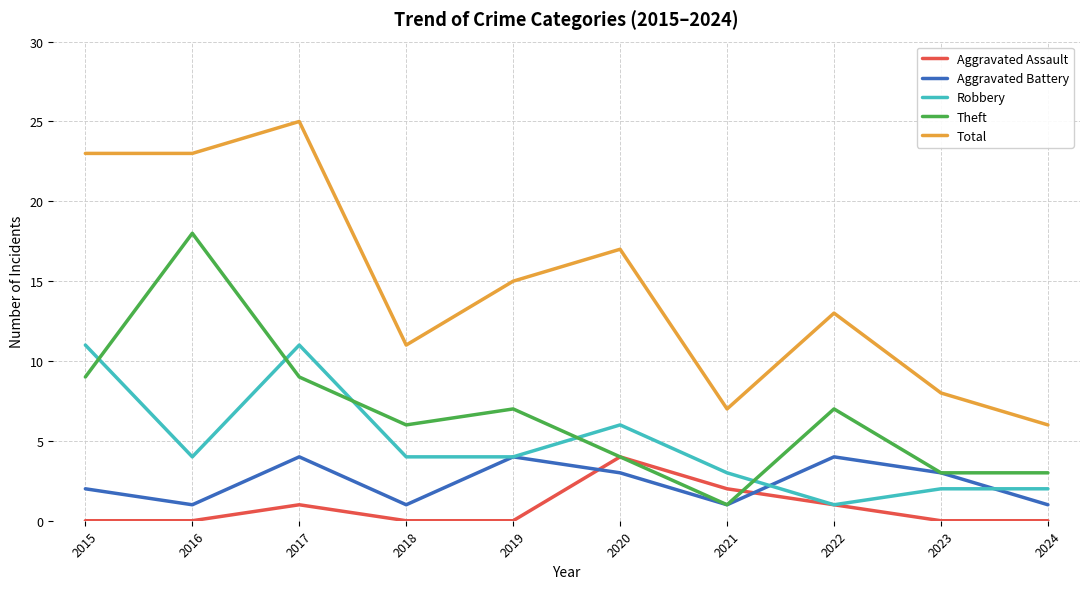

Is the value of Aggravated Battery at 2017 greater than the value of Robbery at 2020?

No